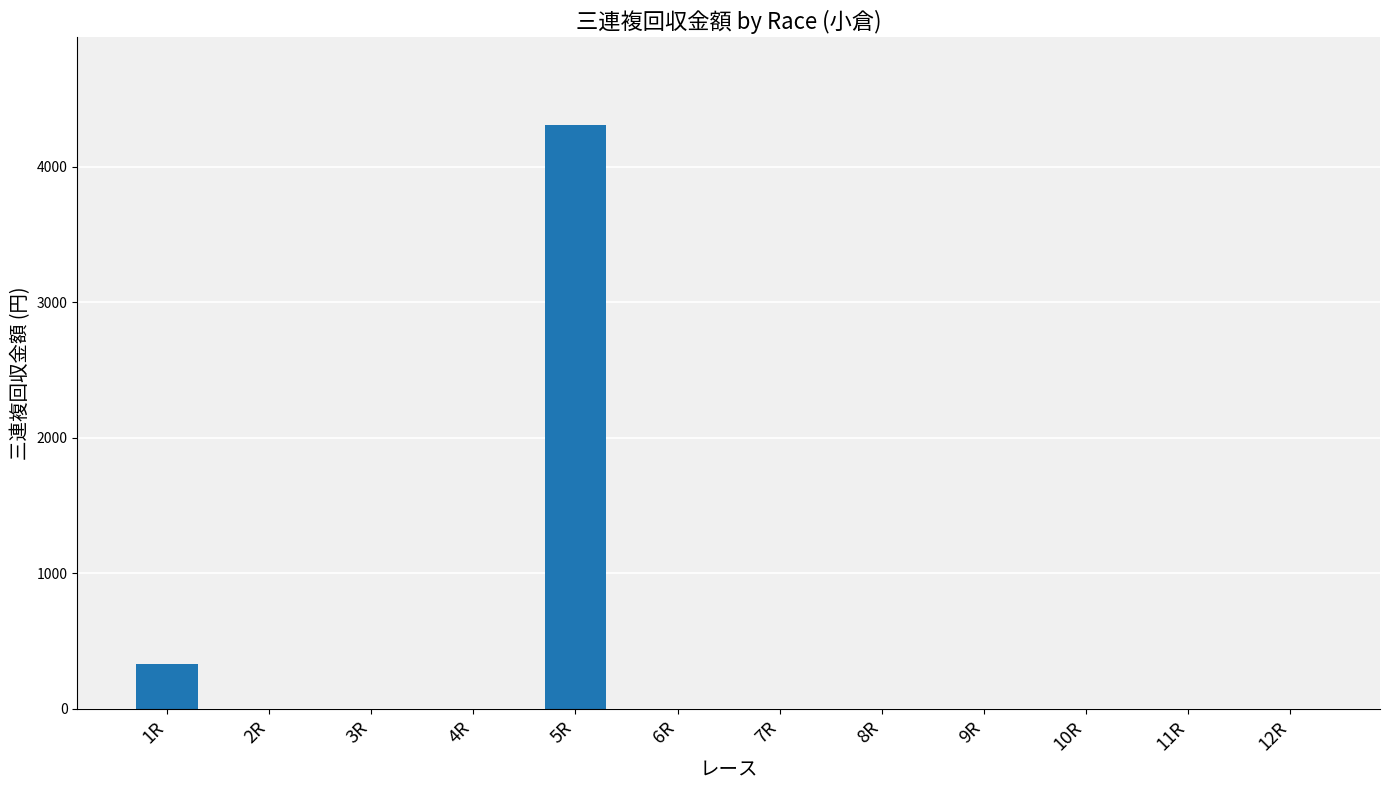

Are the bars grouped side by side (vs. stacked)?

No